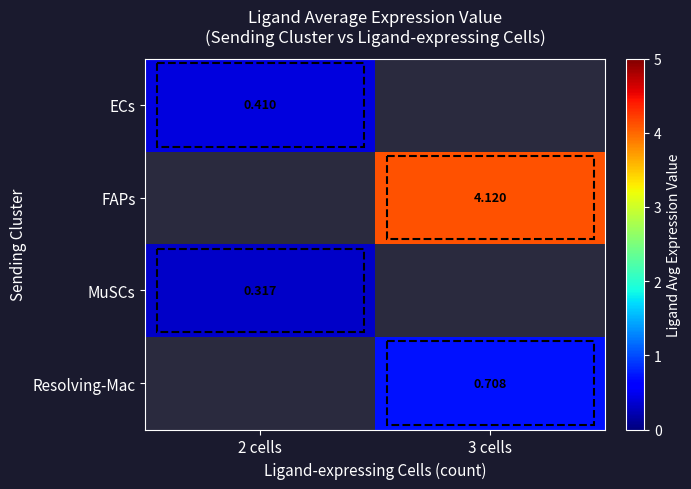

Which series has the widest spread of values?

ECs